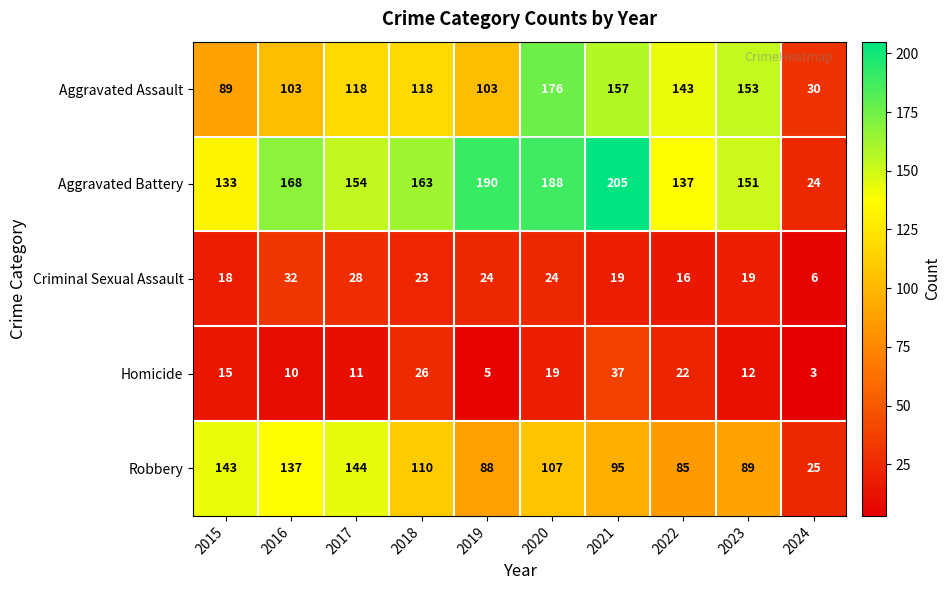

Which category has the highest value in the Robbery series?

2017